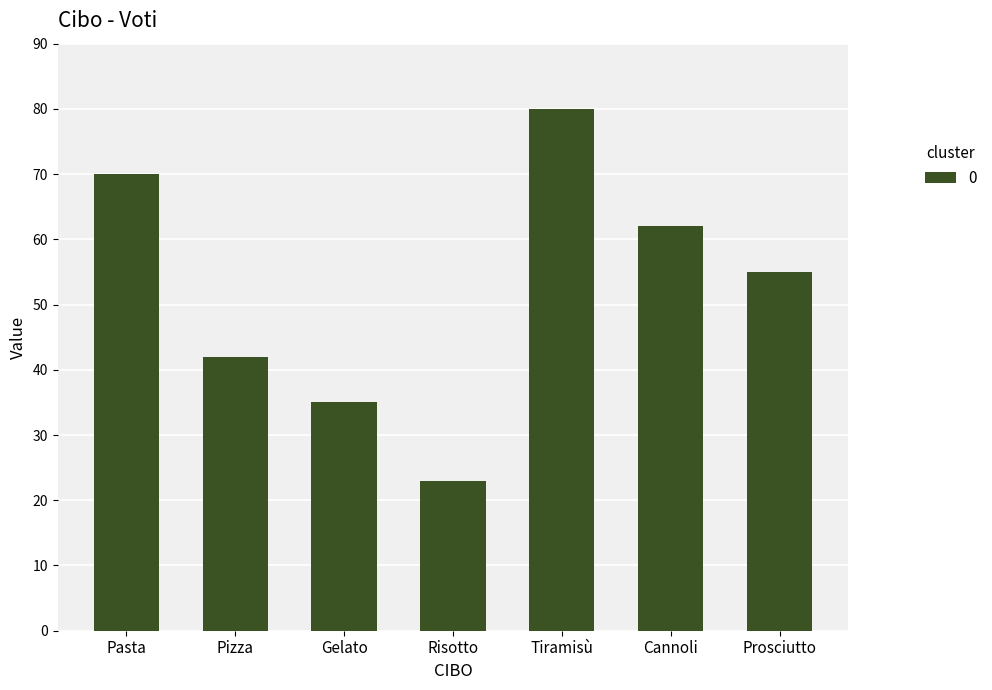

What is the approximate value at Pizza?

42